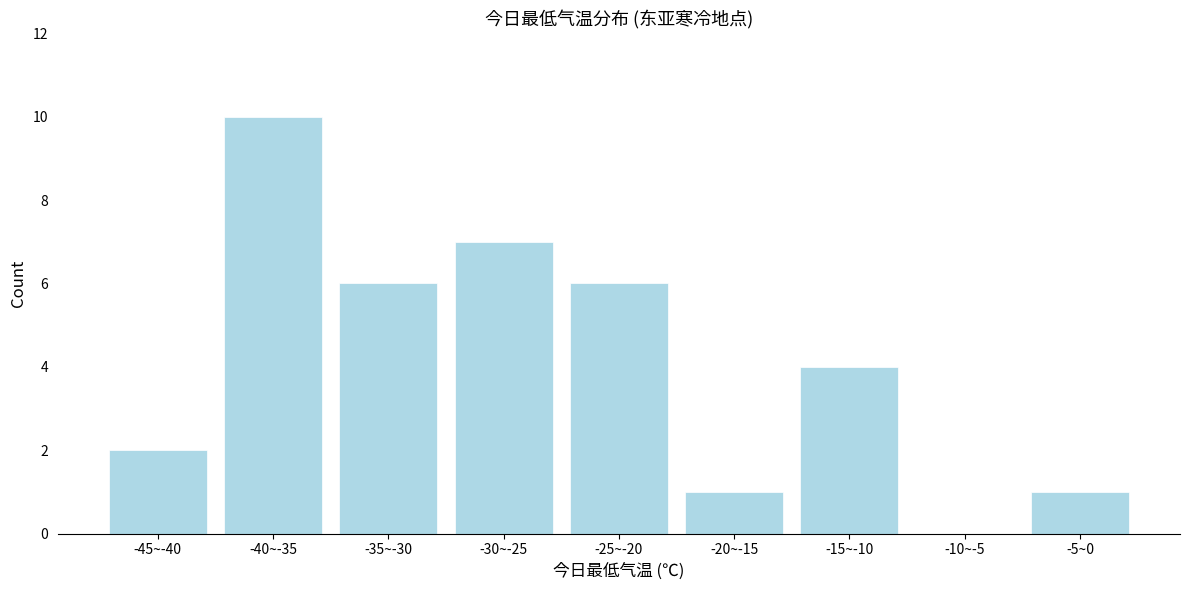

Reading right to left, extract all data points from this chart.

-5~0=1	-10~-5=0	-15~-10=4	-20~-15=1	-25~-20=6	-30~-25=7	-35~-30=6	-40~-35=10	-45~-40=2